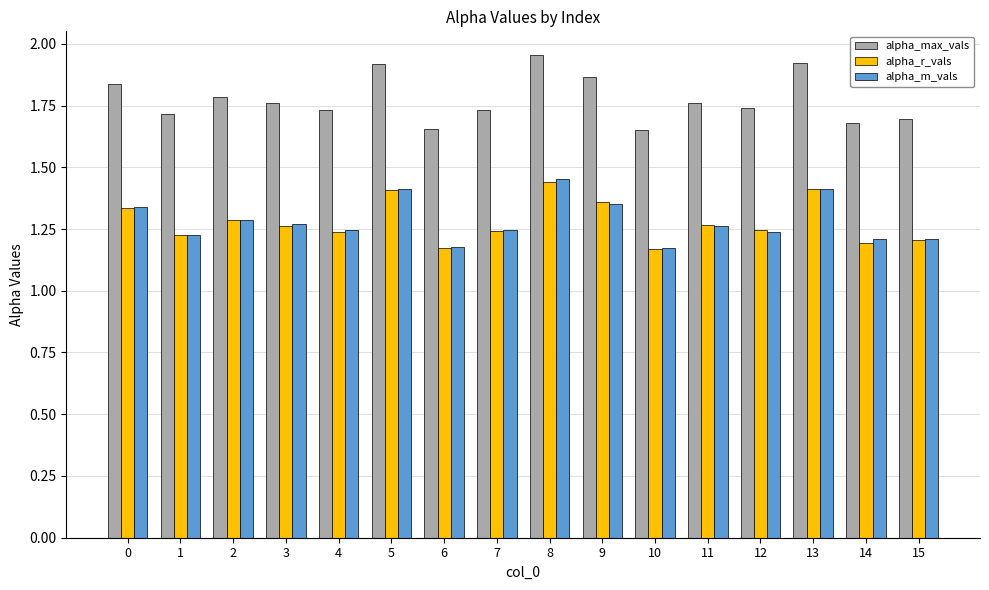

Is it true that alpha_max_vals equals 0.7 at 4?

False